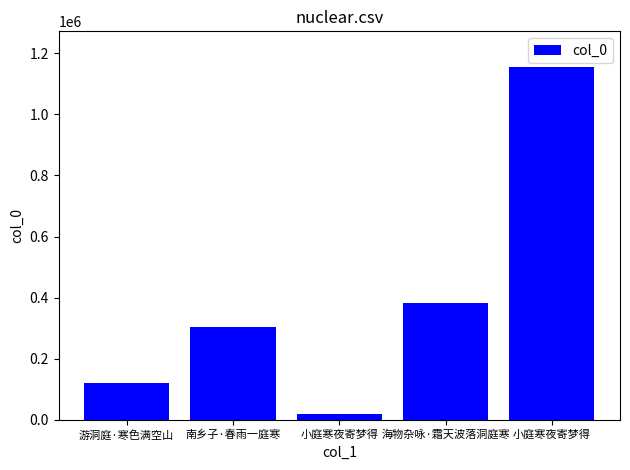

How many data points are less than 302948?

2